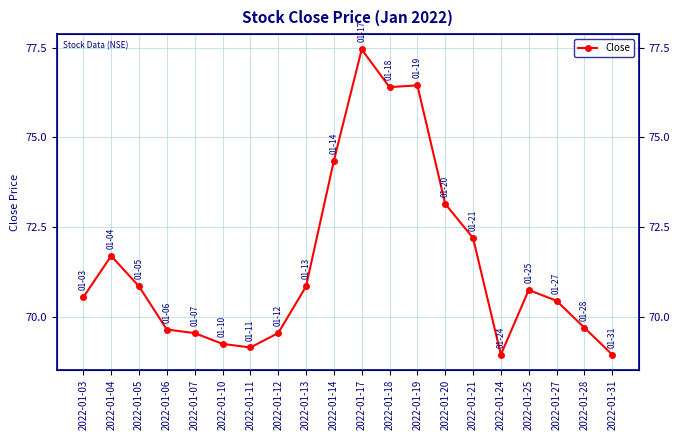

Between 2022-01-10 and 2022-01-07, which is larger?

2022-01-07